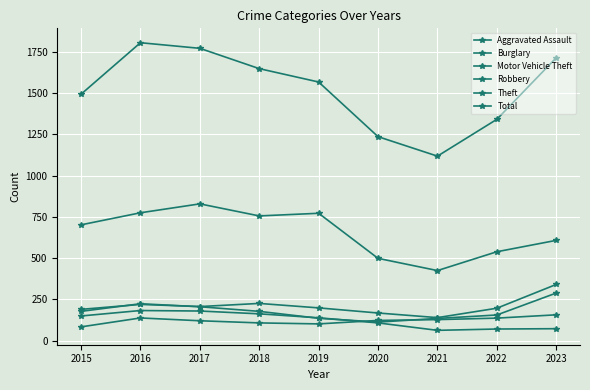

Does the chart have visible grid lines?

Yes